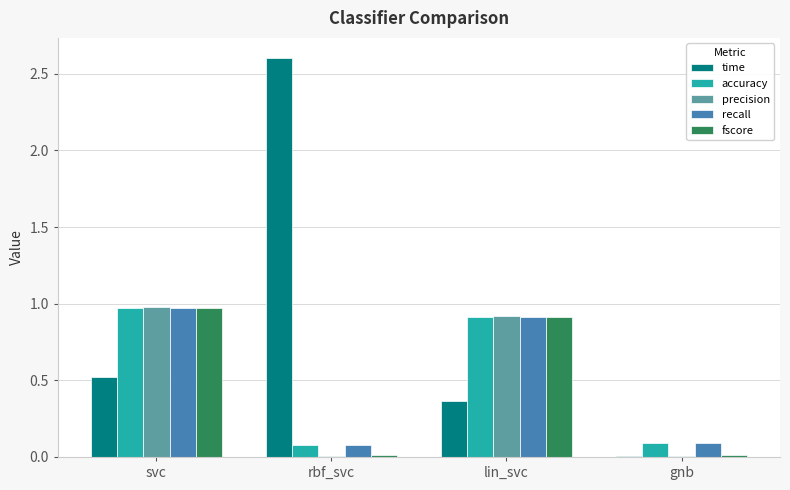

True or false: accuracy has a value of 1.0 at svc.

True